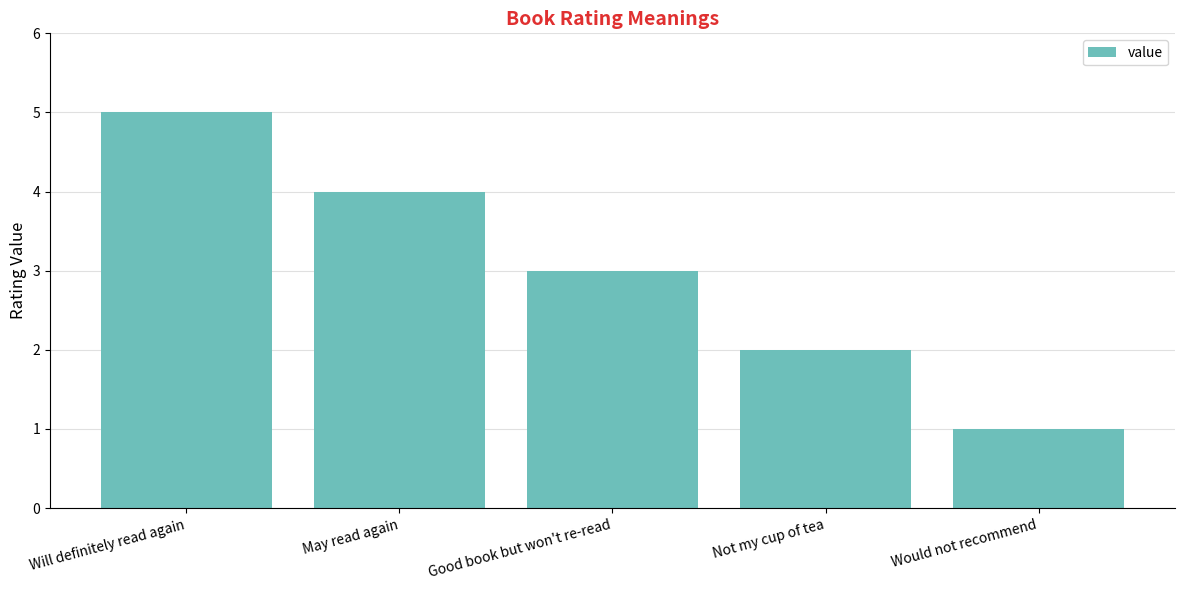

How many distinct data groups are displayed?

1